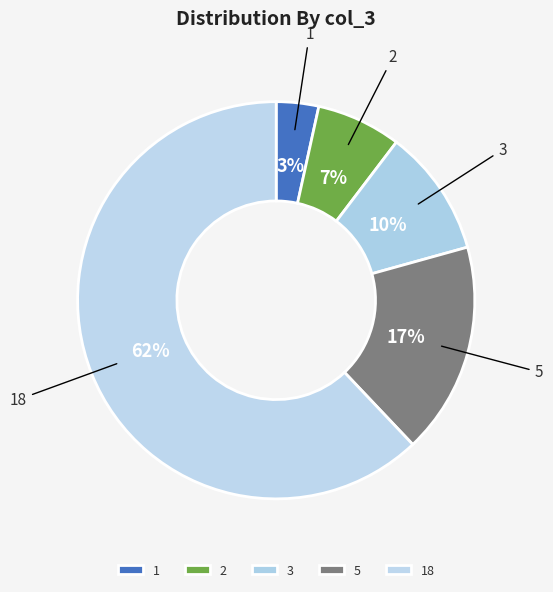

Rank the categories by value from lowest to highest.

1, 2, 3, 5, 18